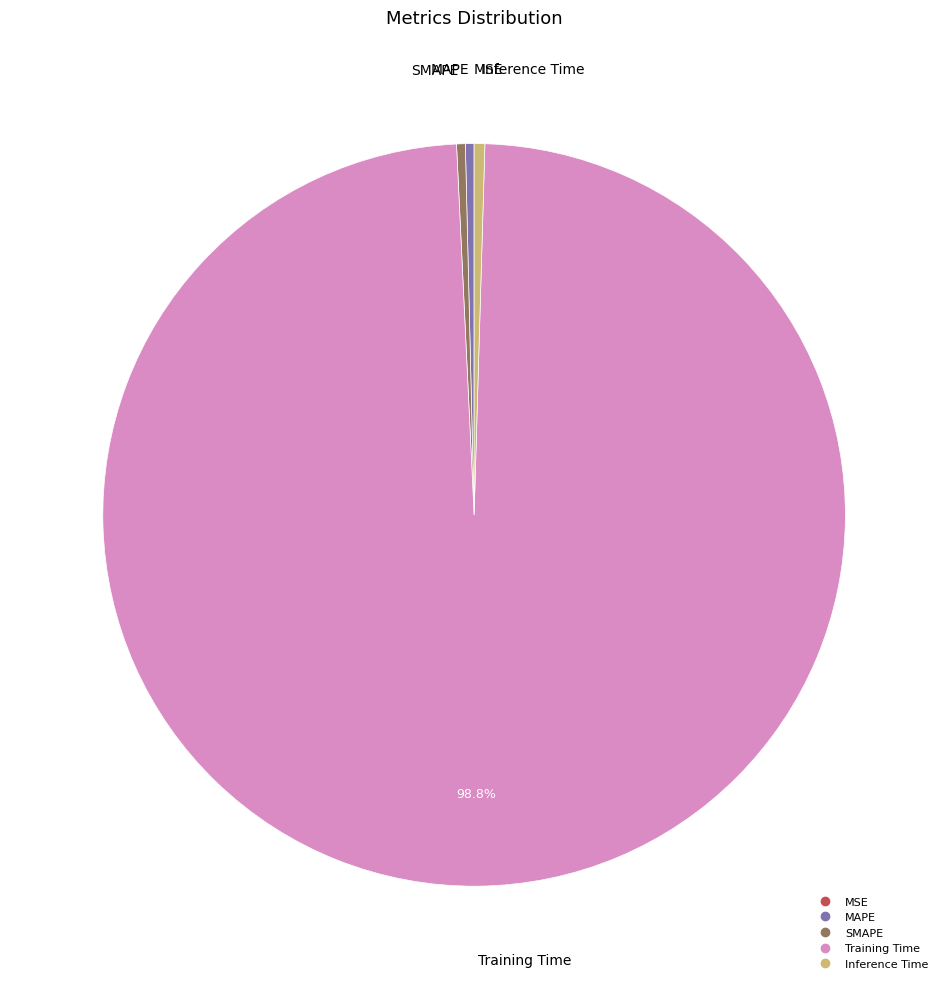

Does Inference Time represent more than half of the total?

No